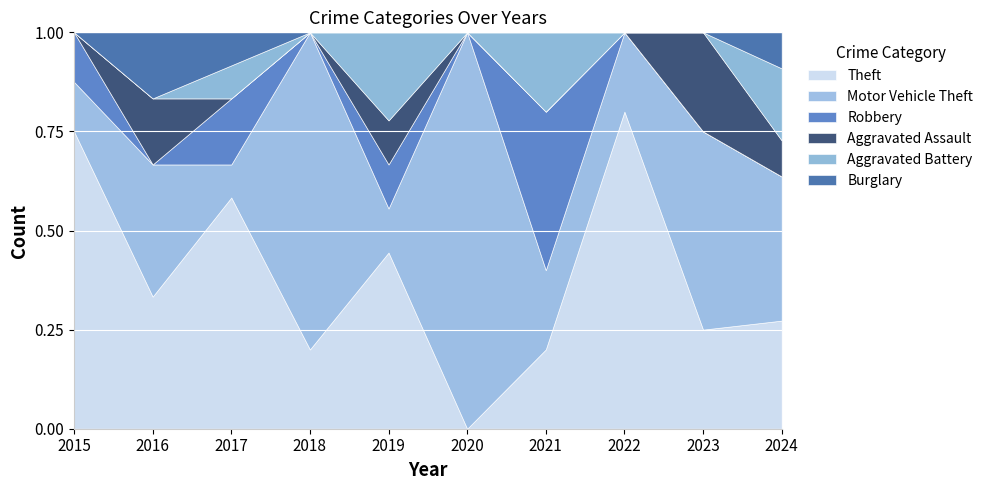

Count the number of data series in this chart.

6